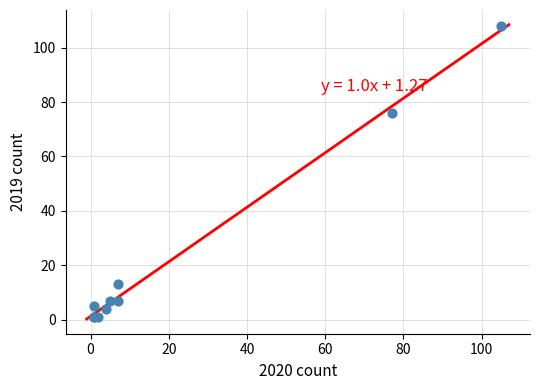

What Y value in the scatter plot is closest to 54?

76